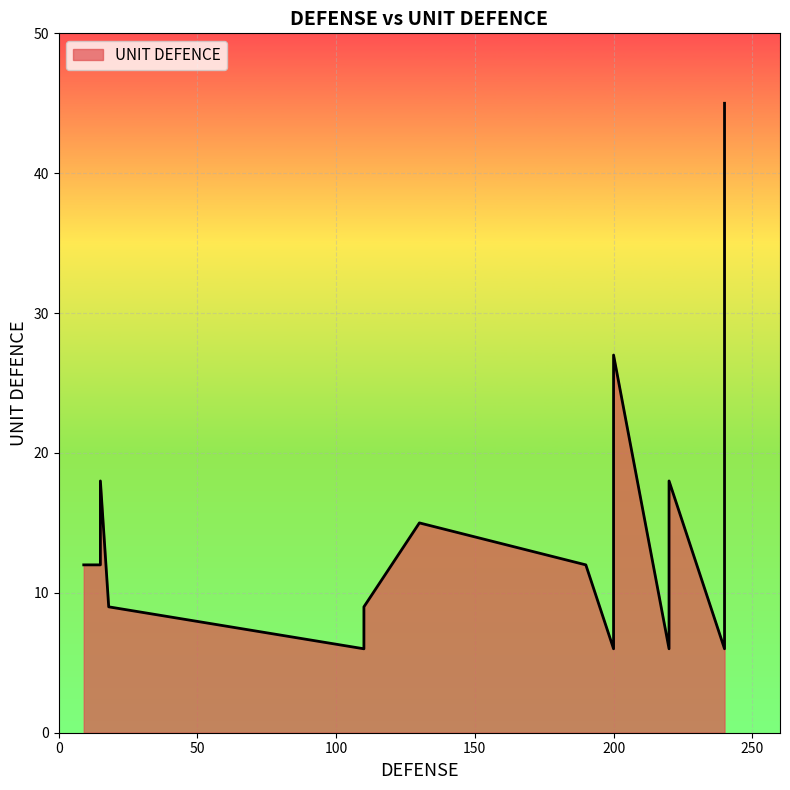

What is the change in value from 12 to 18?

-3